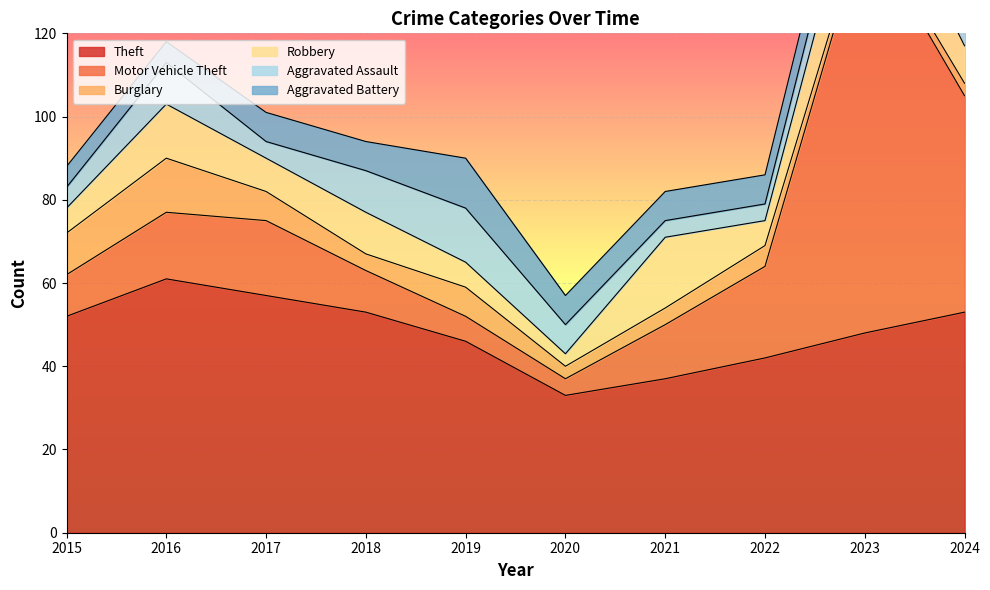

Reading left to right, what are all the values shown in this chart?

Theft: 52	61	57	53	46	33	37	42	48	53
Motor Vehicle Theft: 10	16	18	10	6	4	13	22	98	52
Burglary: 10	13	7	4	7	3	4	5	2	3
Robbery: 6	13	8	10	6	3	17	6	17	9
Aggravated Assault: 5	10	4	10	13	7	4	4	9	15
Aggravated Battery: 5	5	7	7	12	7	7	7	9	9